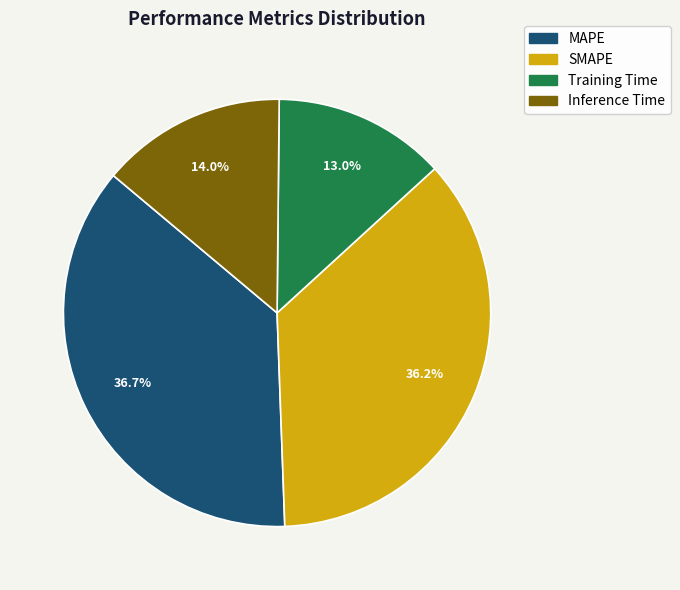

True or false: Inference Time accounts for 20% of the total.

False